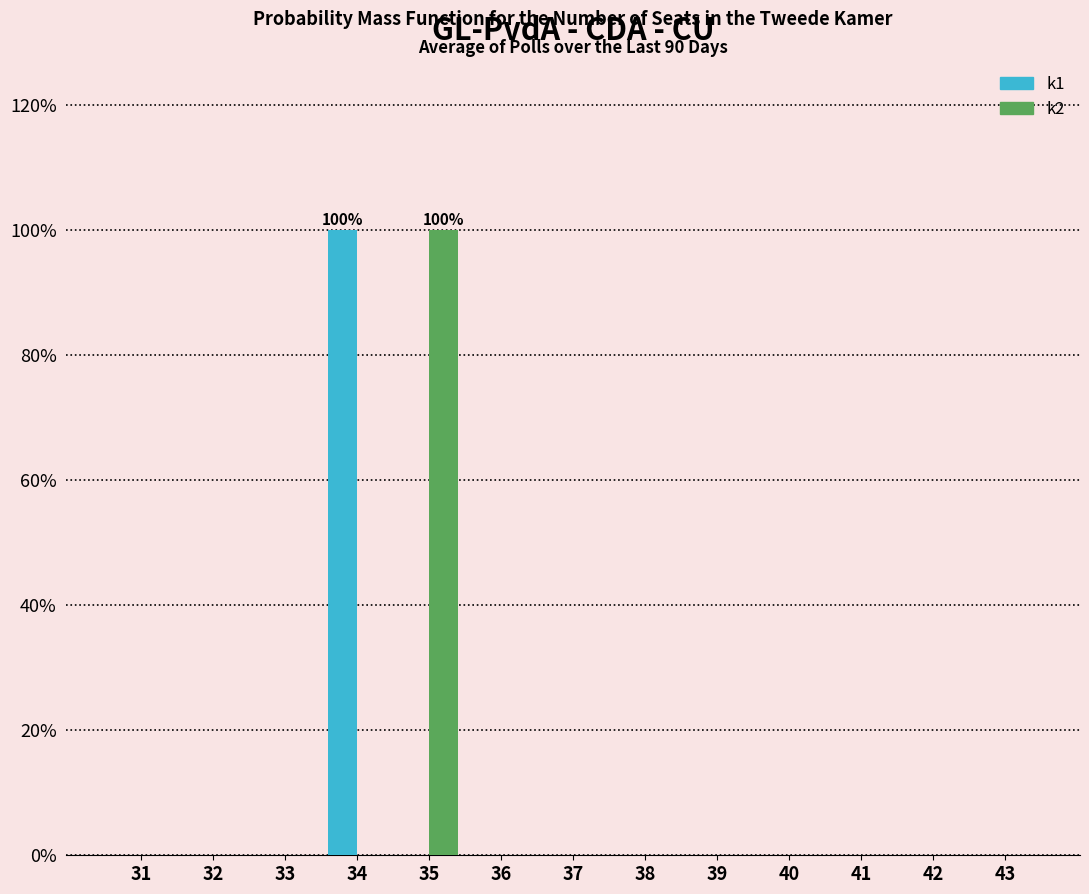

Reading left to right, extract all data points from this chart.

k1: 31=0	32=0	33=0	34=100	35=0	36=0	37=0	38=0	39=0	40=0	41=0	42=0	43=0
k2: 31=0	32=0	33=0	34=0	35=100	36=0	37=0	38=0	39=0	40=0	41=0	42=0	43=0